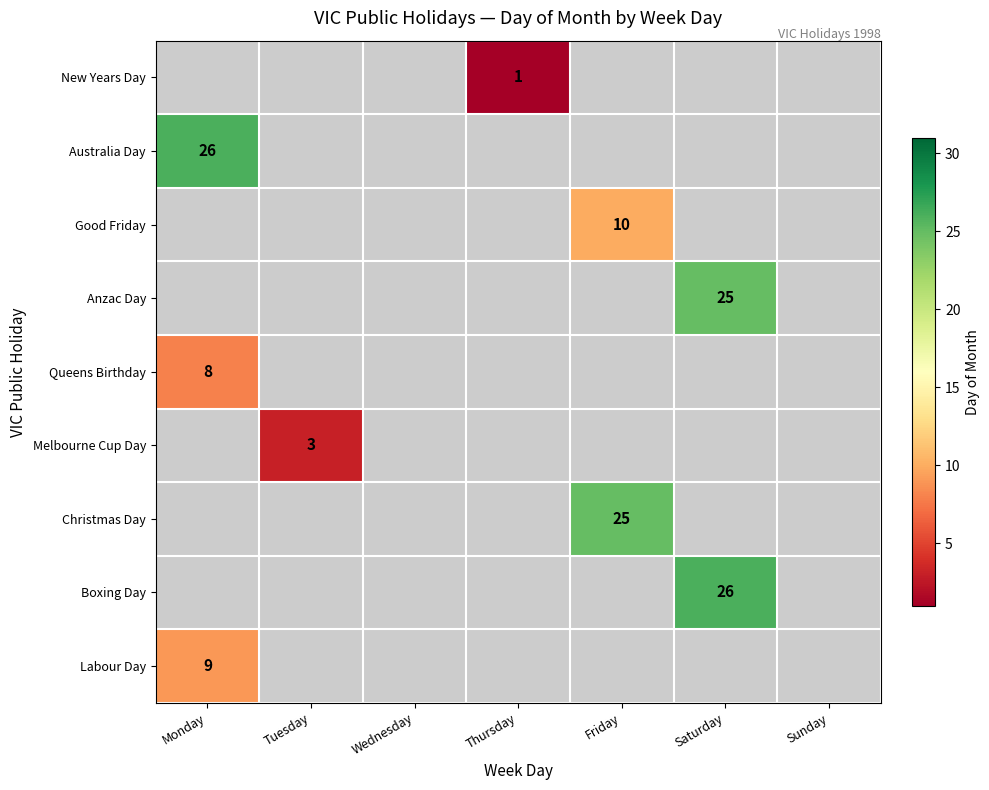

What is the smallest value displayed?

1.0